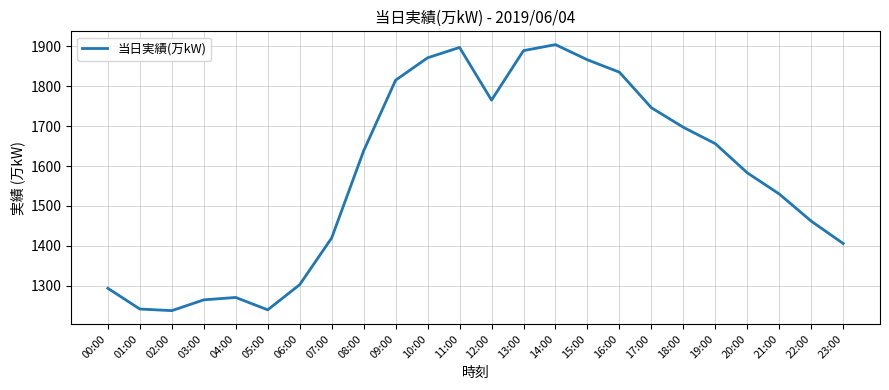

Count the number of categories in the chart.

24